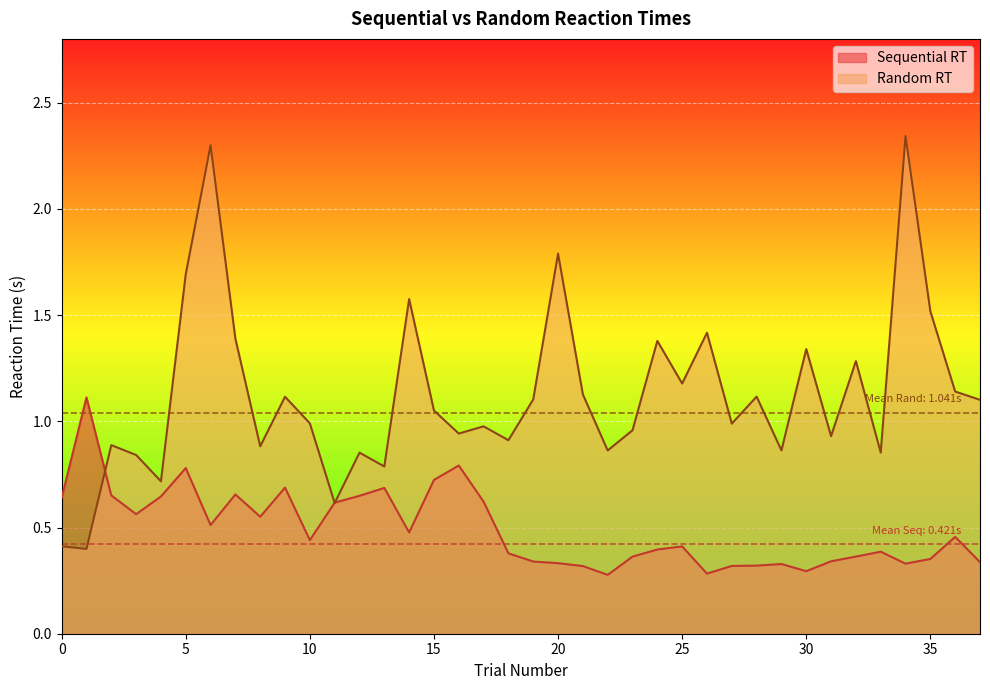

Which series has the largest total across all categories?

Random RT